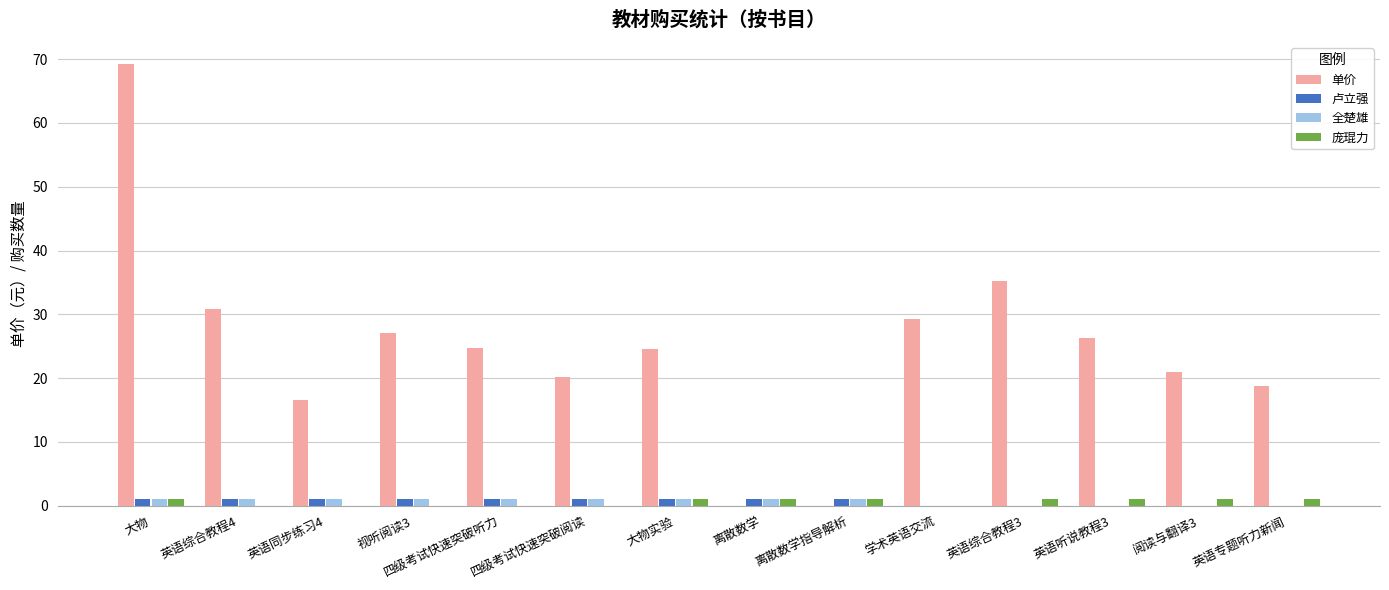

Which series has the largest range (max minus min)?

单价